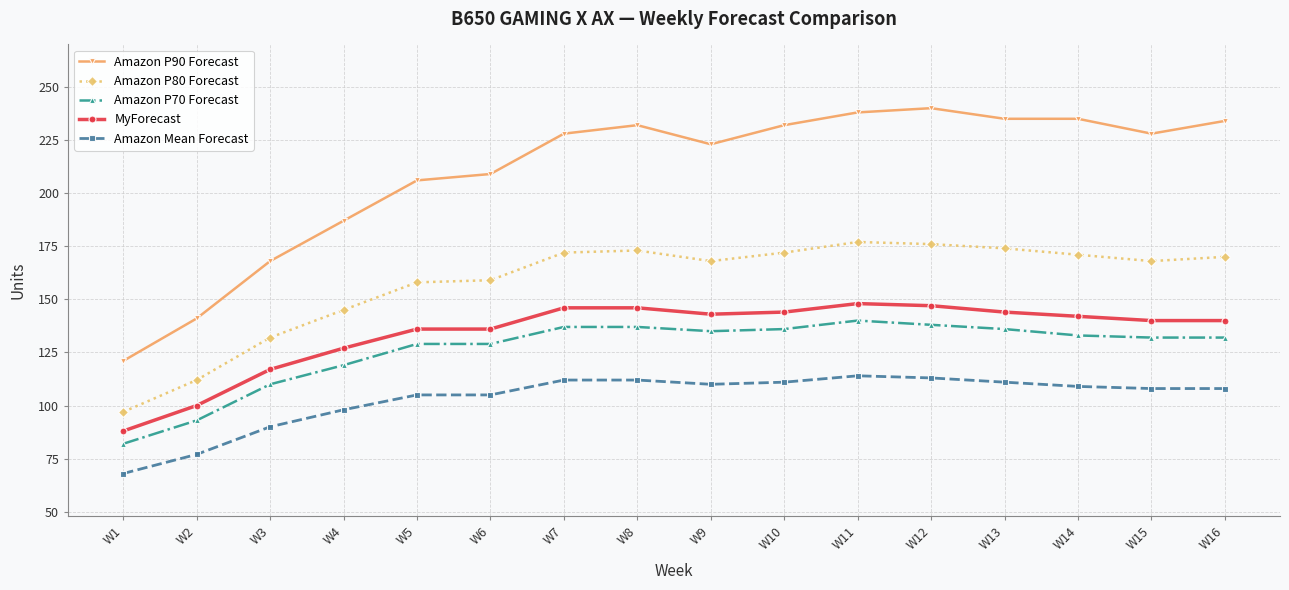

What is the sum of all Amazon P90 Forecast values?

3357